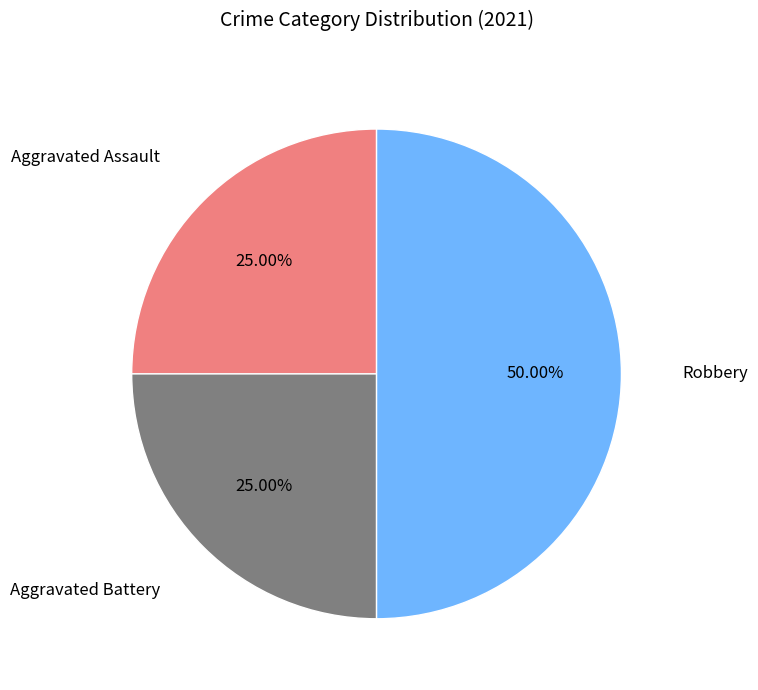

Count the number of slices in the pie.

3